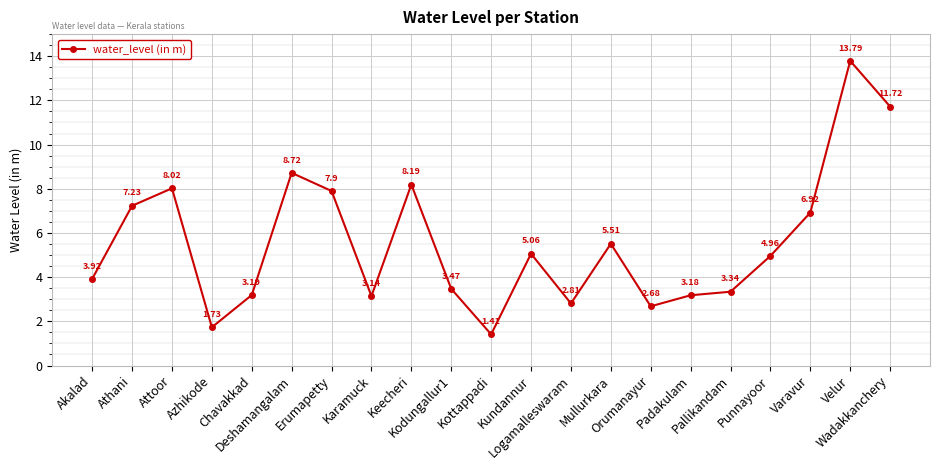

True or false: the data shows 1.8 at Kodungallur1.

False